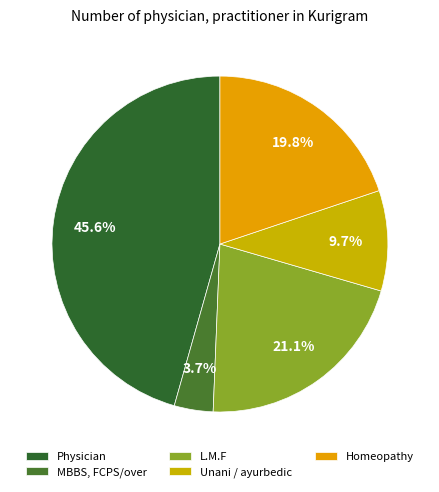

To the nearest percent, what portion does L.M.F represent?

21%